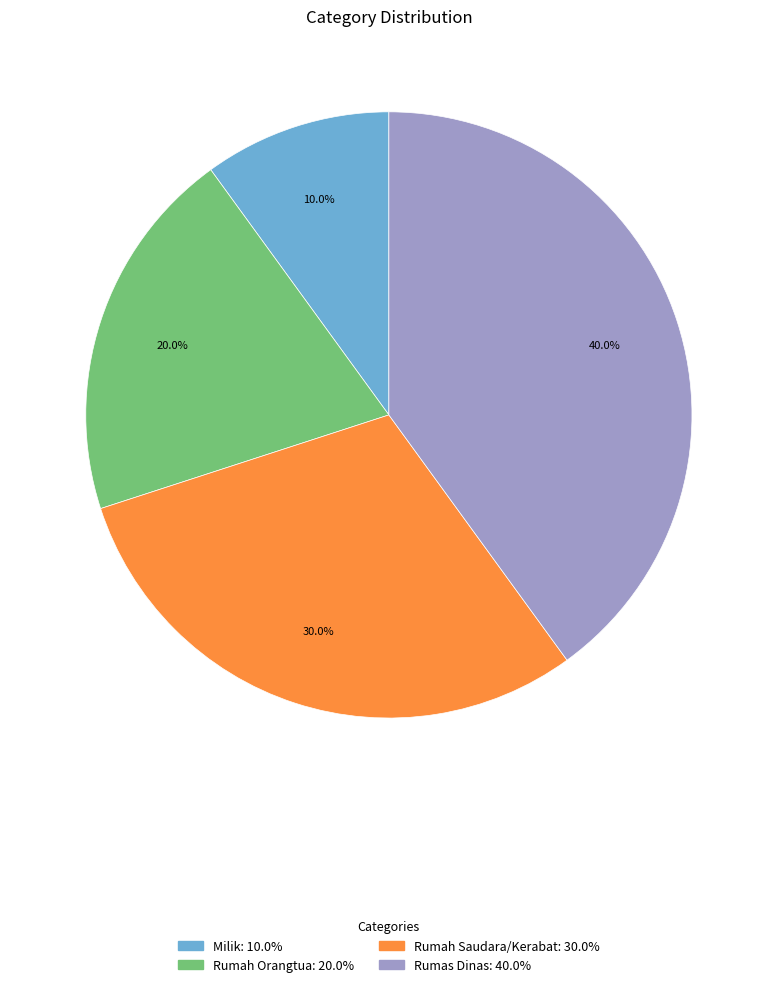

To the nearest percent, what is the average slice percentage?

25%